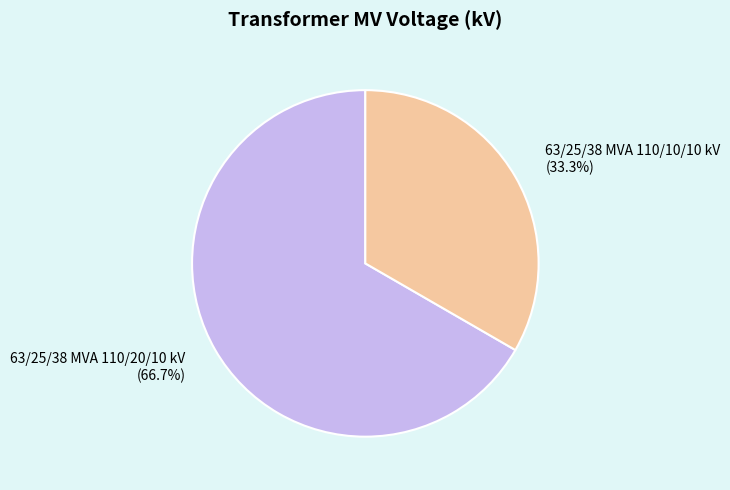

Does any single category account for the majority?

Yes